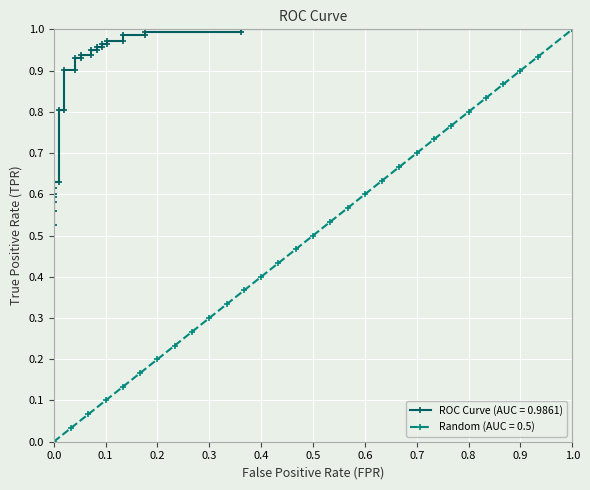

The Random (AUC = 0.5) series shows 0.1 at 0.3. True or false?

False